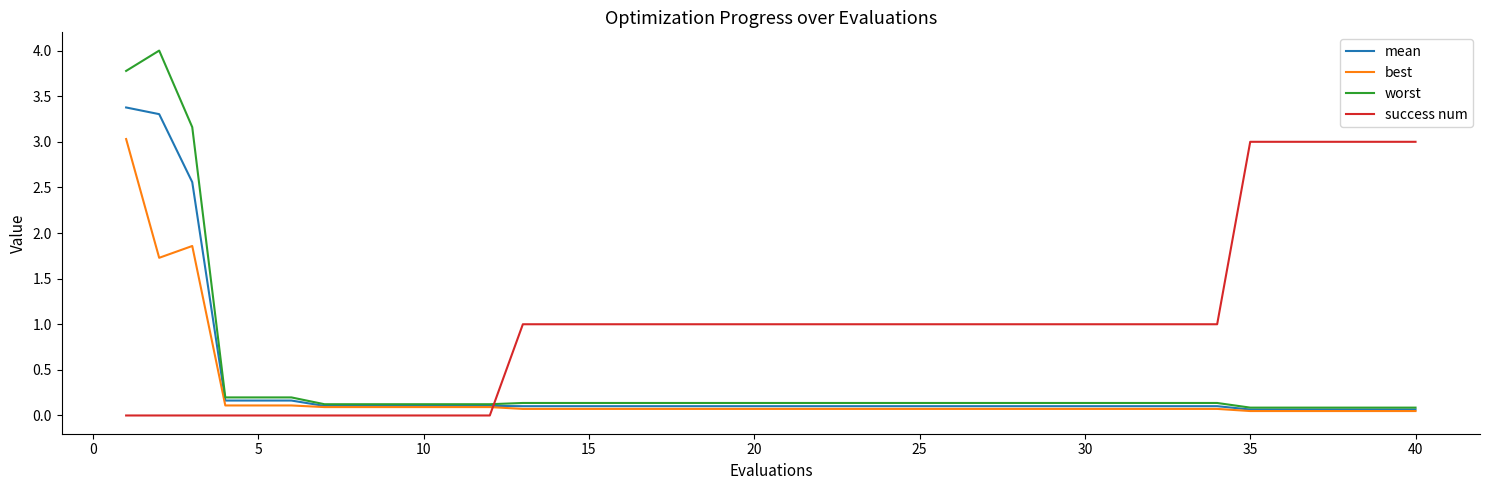

Which series has the largest total across all categories?

success num